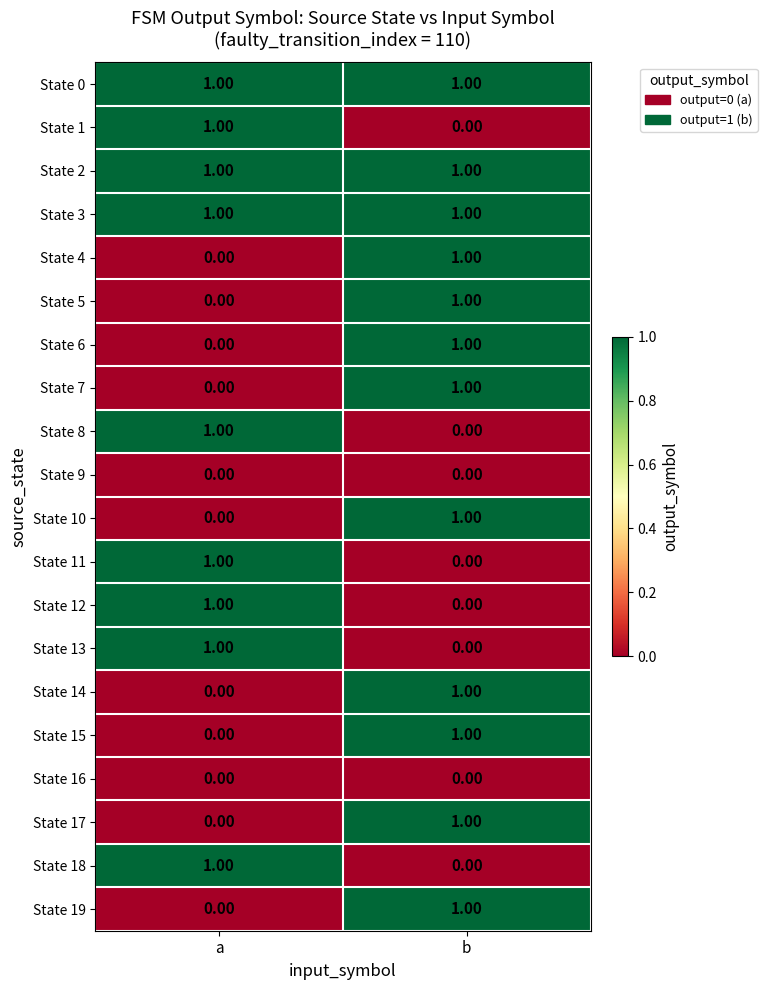

At which label is State 1 closest to 0?

b